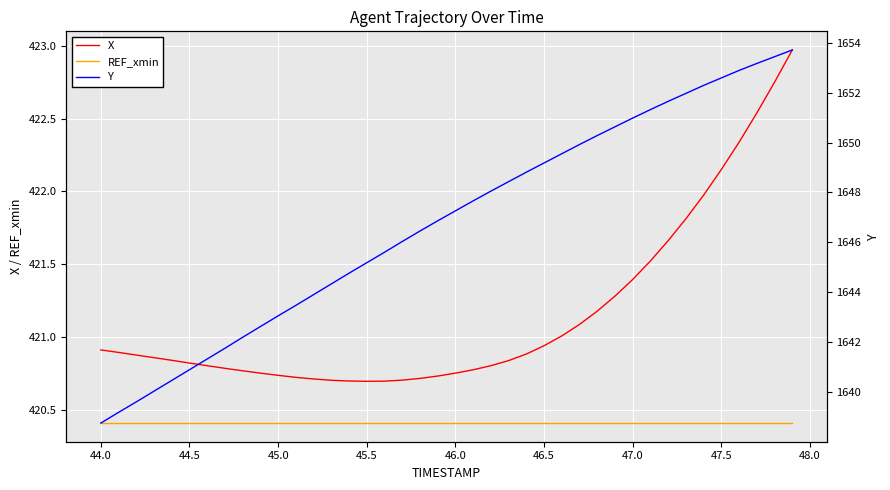

Is it true that REF_xmin equals 564.0 at 46.5?

False